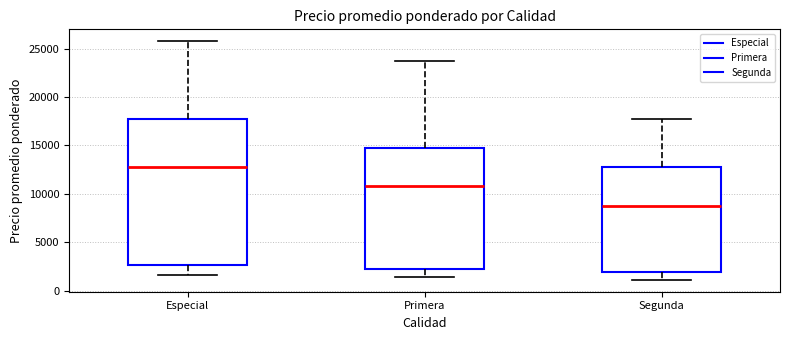

Reading left to right, transcribe this box plot: for each box, give where its median line is, the range the box spans, and where its two whiskers end, as read against the y-axis. The values are not printed on the chart, so give them approximately, as read against the axis.

Especial: median 13000, box 2500 to 18000, whiskers 1500 to 26000
Primera: median 11000, box 2500 to 15000, whiskers 1500 to 24000
Segunda: median 9000, box 2000 to 13000, whiskers 1000 to 18000